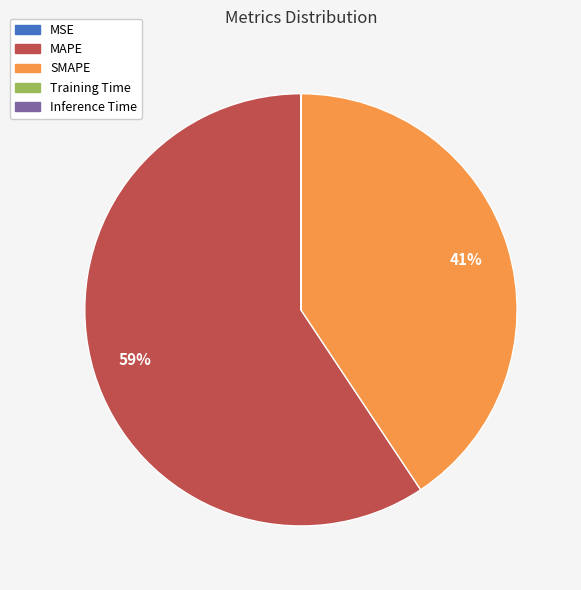

Is there any slice that represents more than half of the pie?

Yes